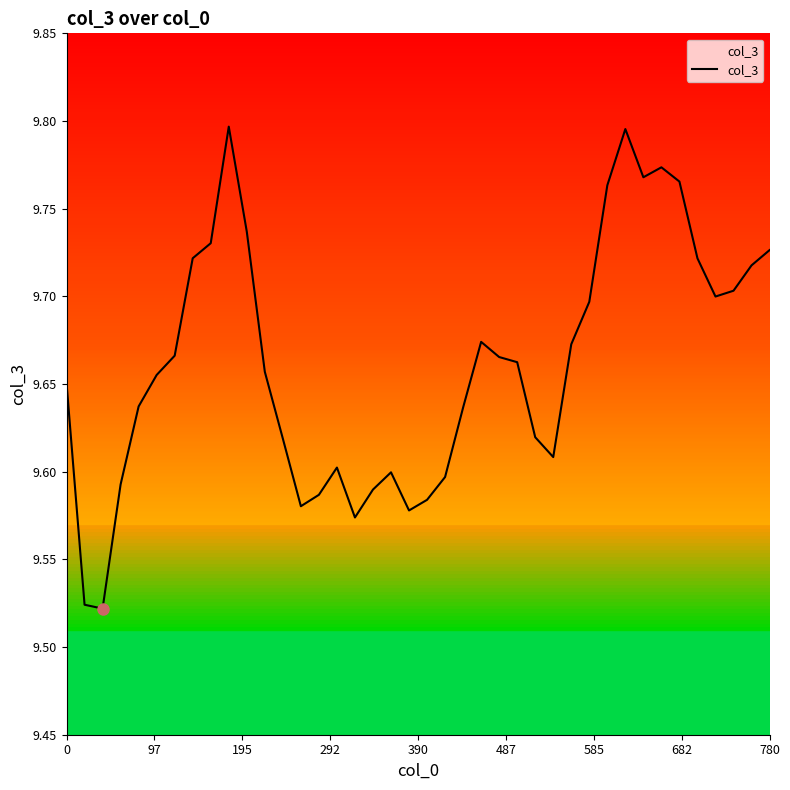

True or false: there are more than 1 points higher than both neighbors.

True